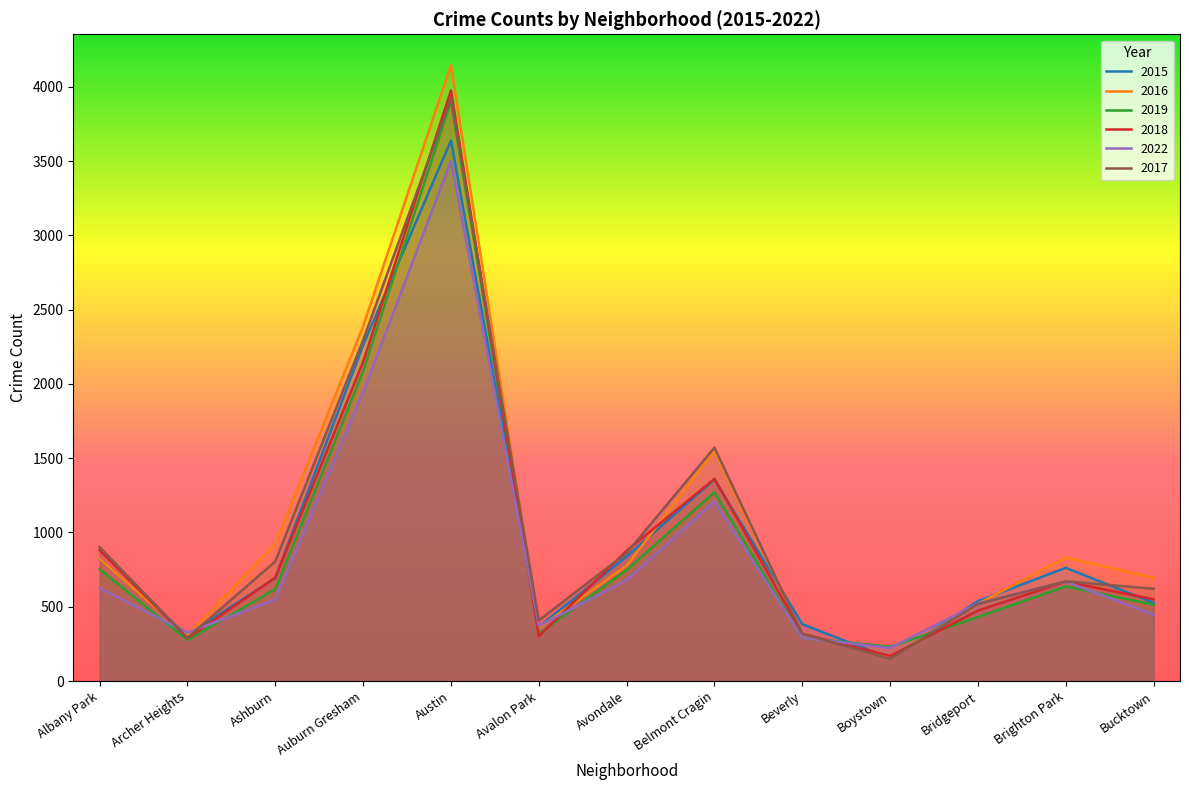

Rank the series at Avondale from lowest to highest value.

2022, 2019, 2016, 2015, 2017, 2018